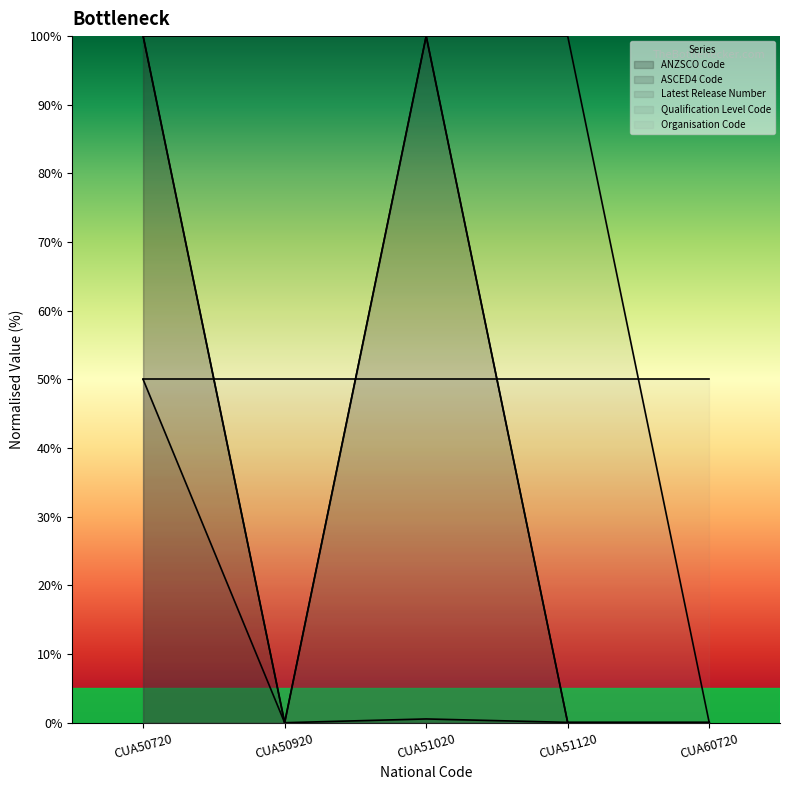

Which series has the widest spread of values?

ANZSCO Code